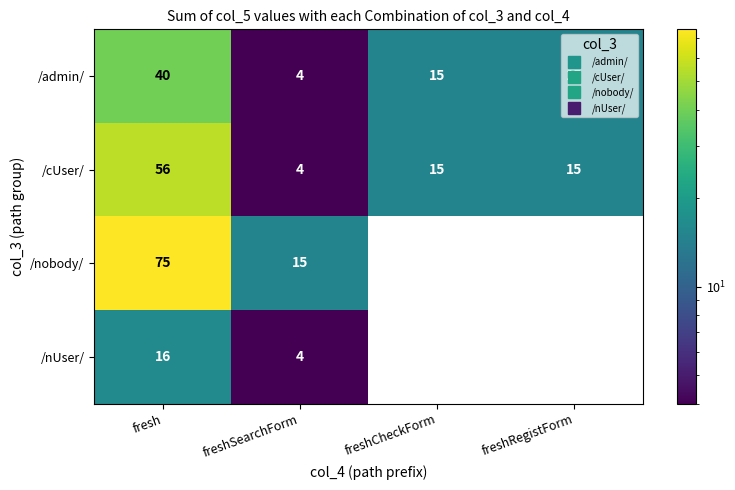

How many data points in /nobody/ are less than 15?

2